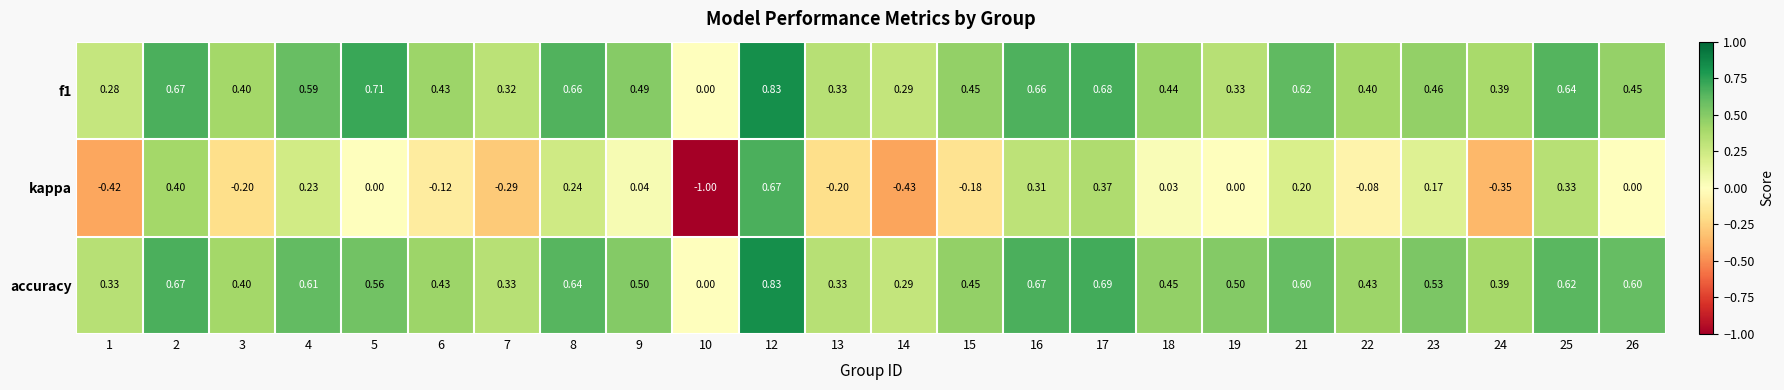

Which series has the largest total across all categories?

accuracy